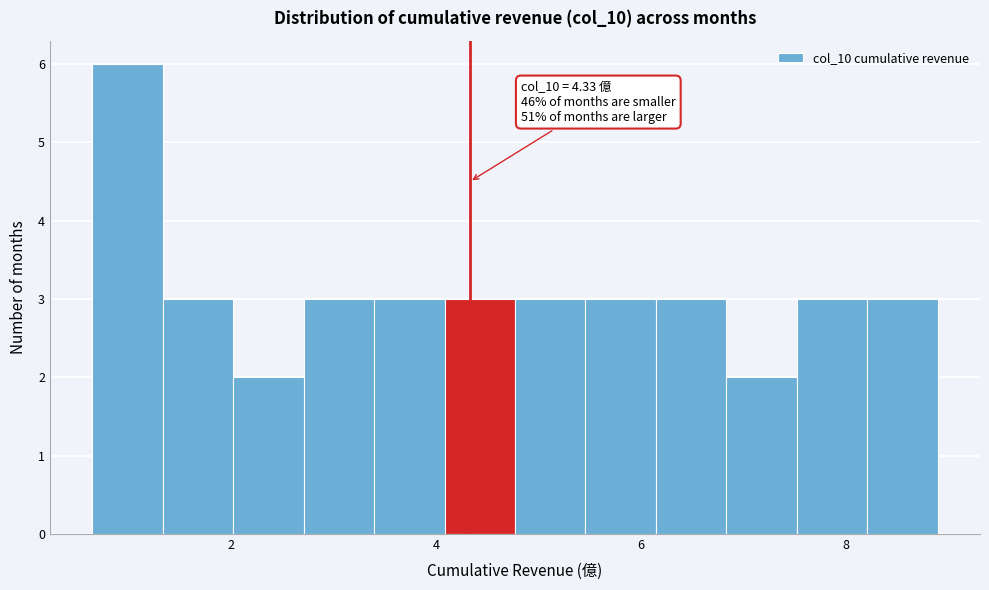

Around what value on the x-axis is the tallest bar? Give the approximate position of its centre, as read against the axis.

1.0